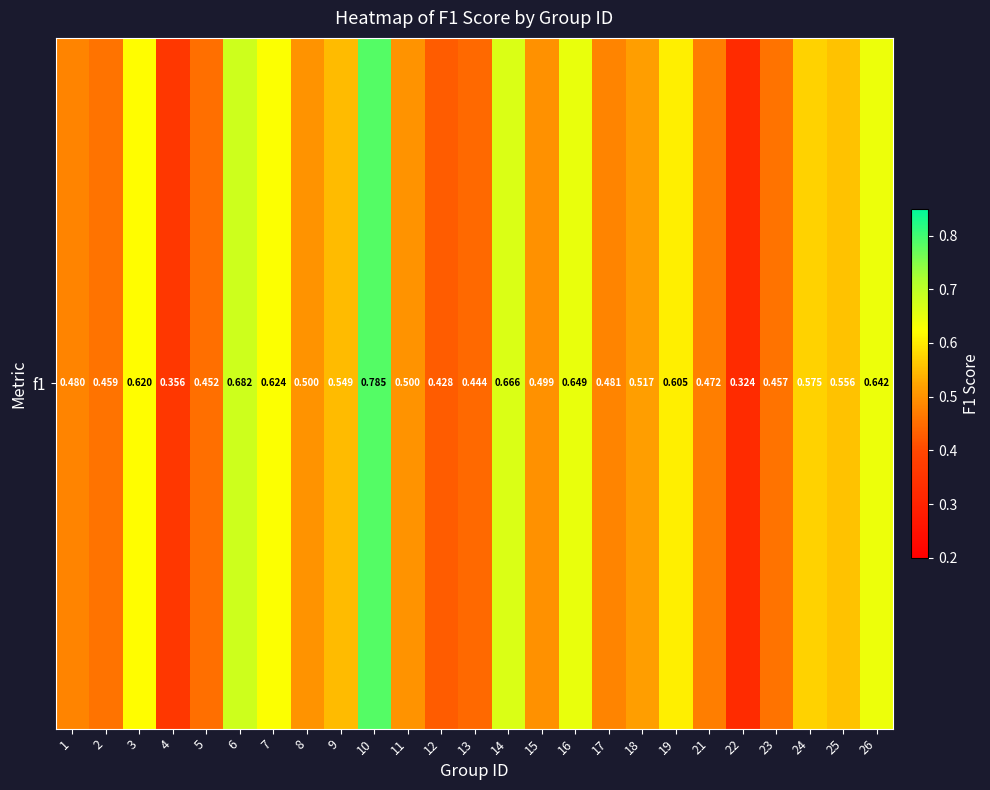

Count the number of data series in this chart.

1